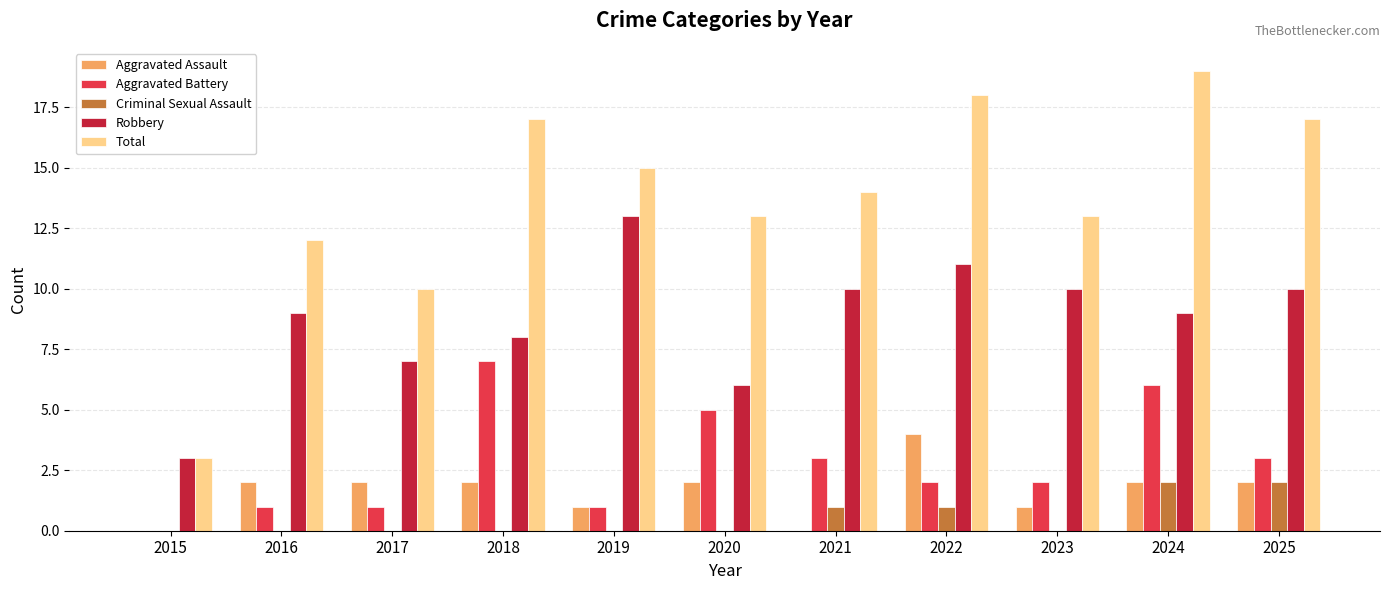

What is the maximum value for Aggravated Battery?

7